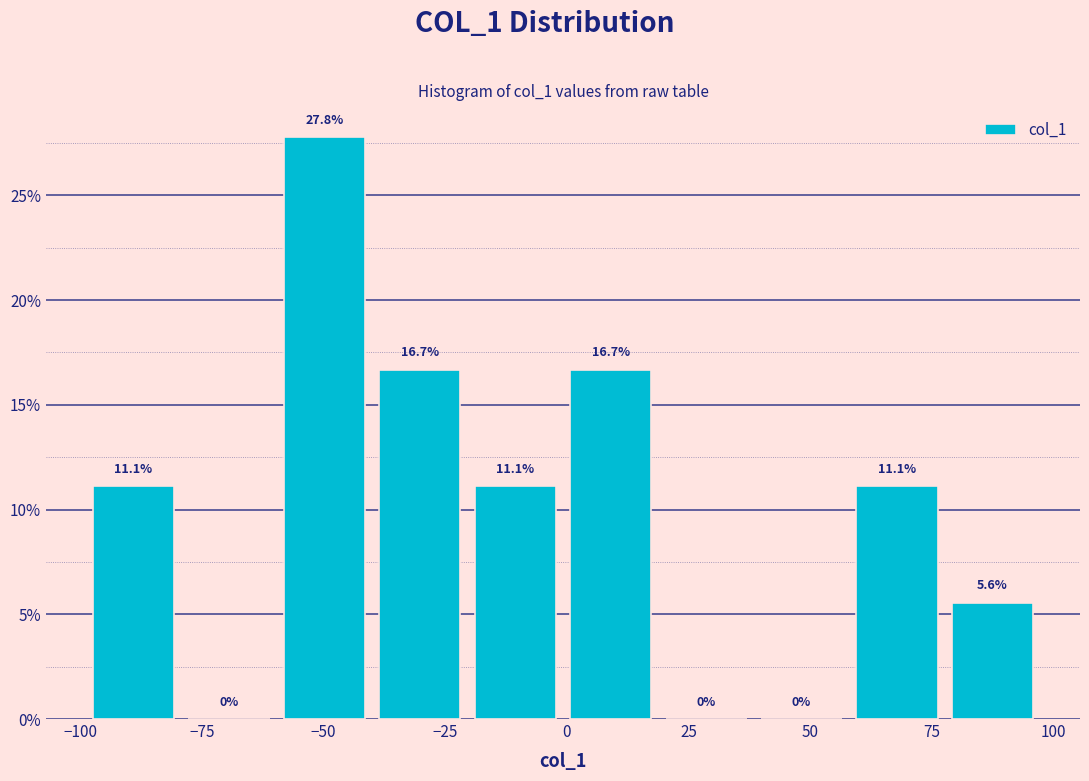

Read against the x-axis, roughly where is the centre of the tallest bar?

-50